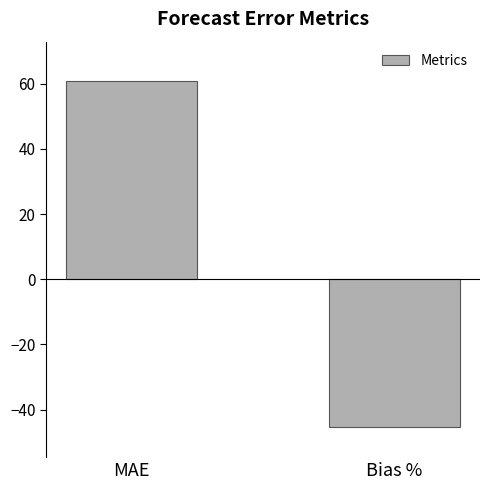

What is the label of the 2nd bar from the right?

MAE